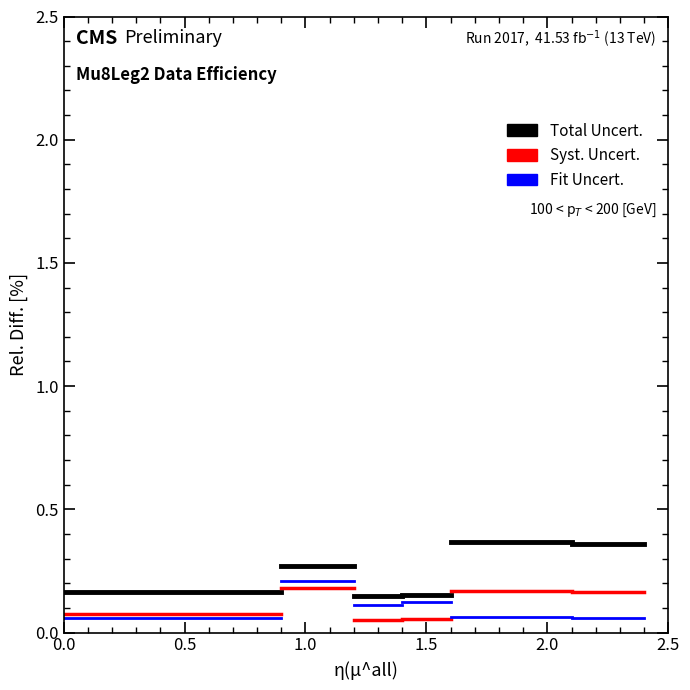

Rank the series by their average value, from highest to lowest.

Total Uncert., Syst. Uncert., Fit Uncert.